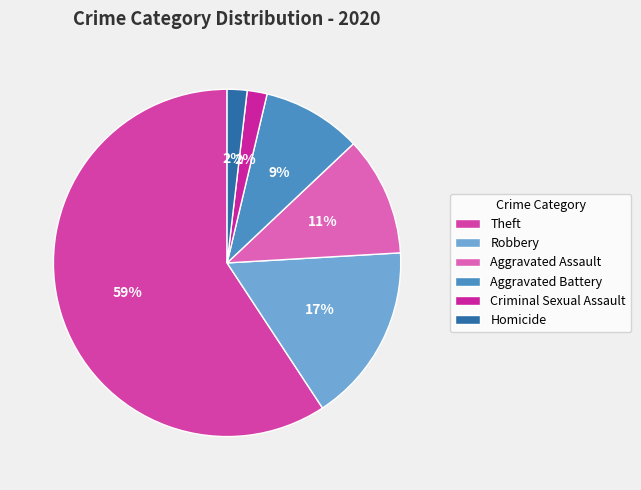

How many segments does this pie chart have?

6